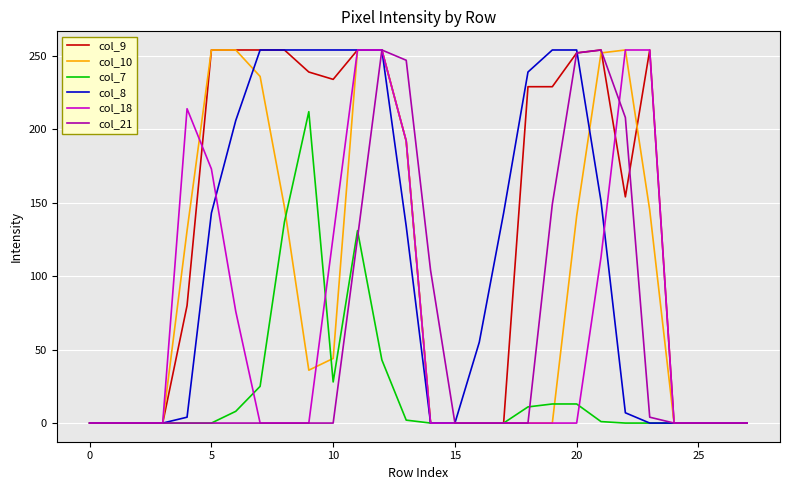

What is the maximum value shown in the chart?

254